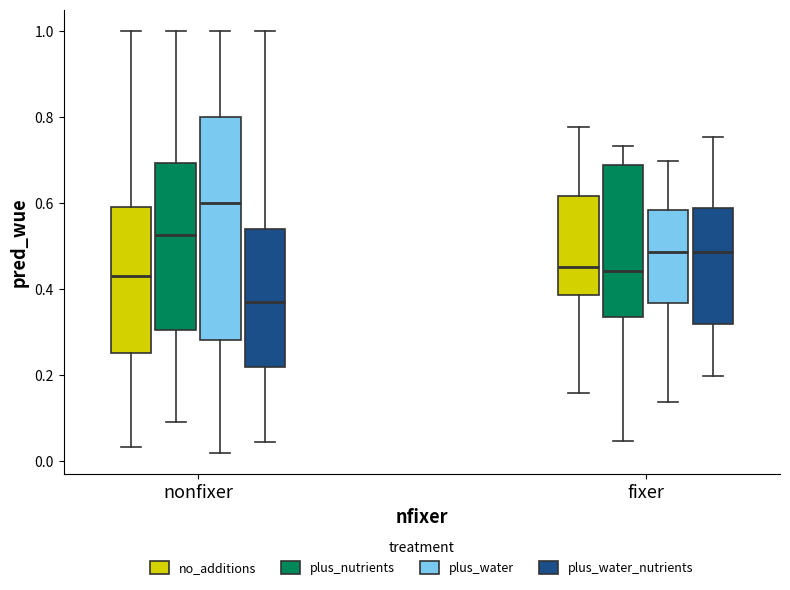

Where does the median line of the box for fixer (plus_water) sit on the y-axis? The values are not printed on the chart, so give them approximately, as read against the axis.

0.48